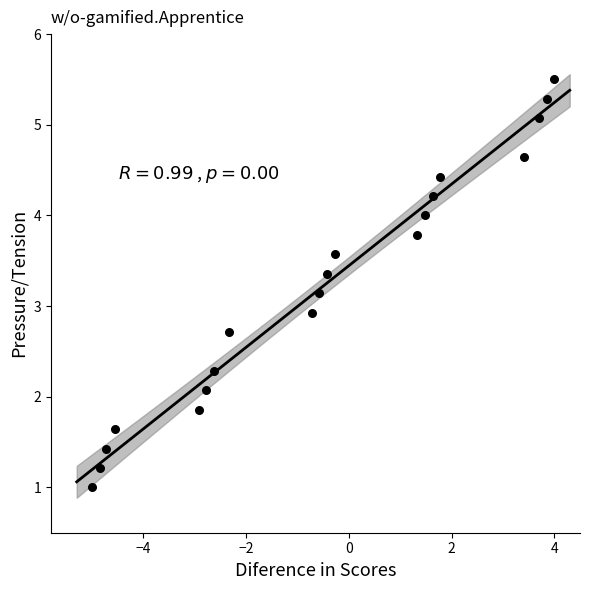

What is the range of Y values (max minus min)?

4.5